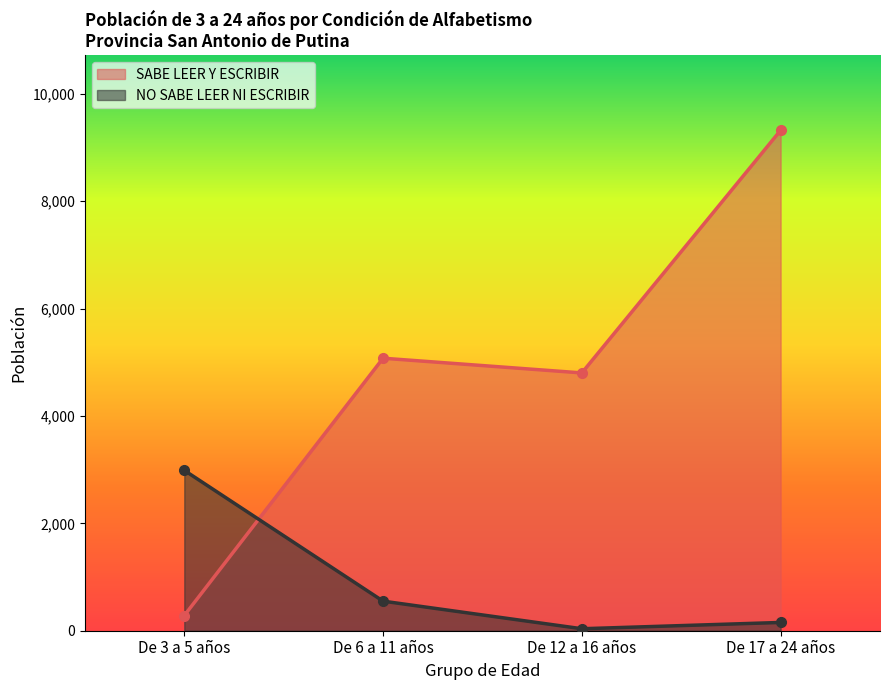

At which label is NO SABE LEER NI ESCRIBIR closest to 1512?

De 6 a 11 años